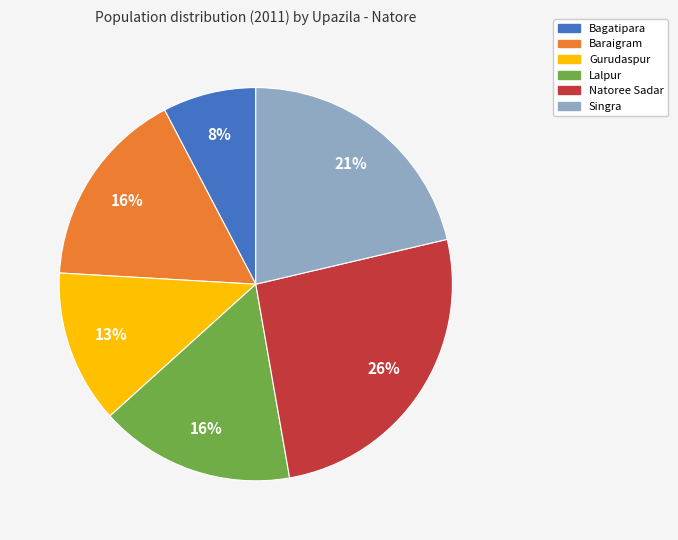

Between Bagatipara and Lalpur, which is larger?

Lalpur